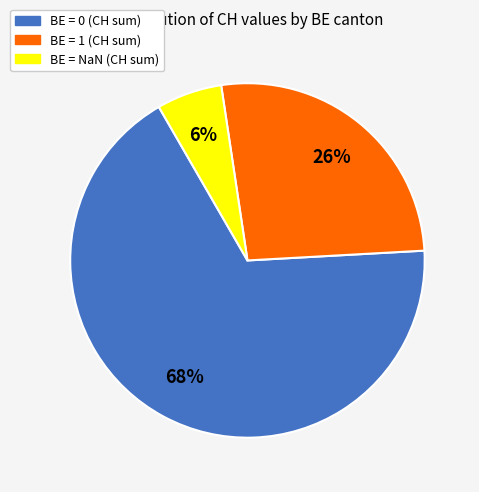

How many slices are in this pie chart?

3